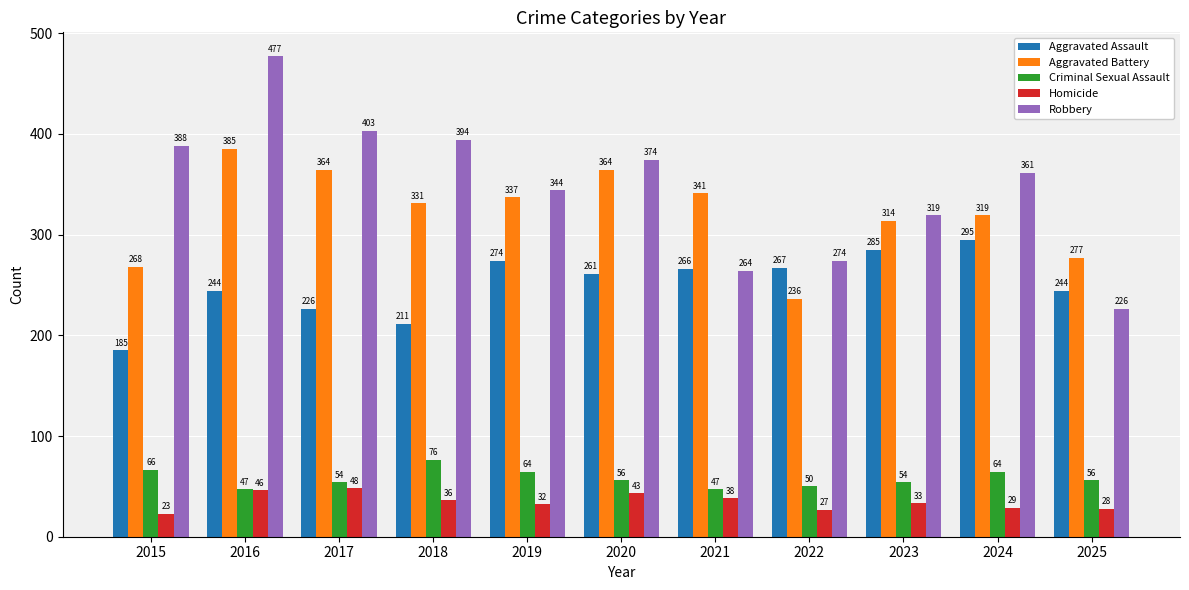

What is the minimum value shown in the chart?

23